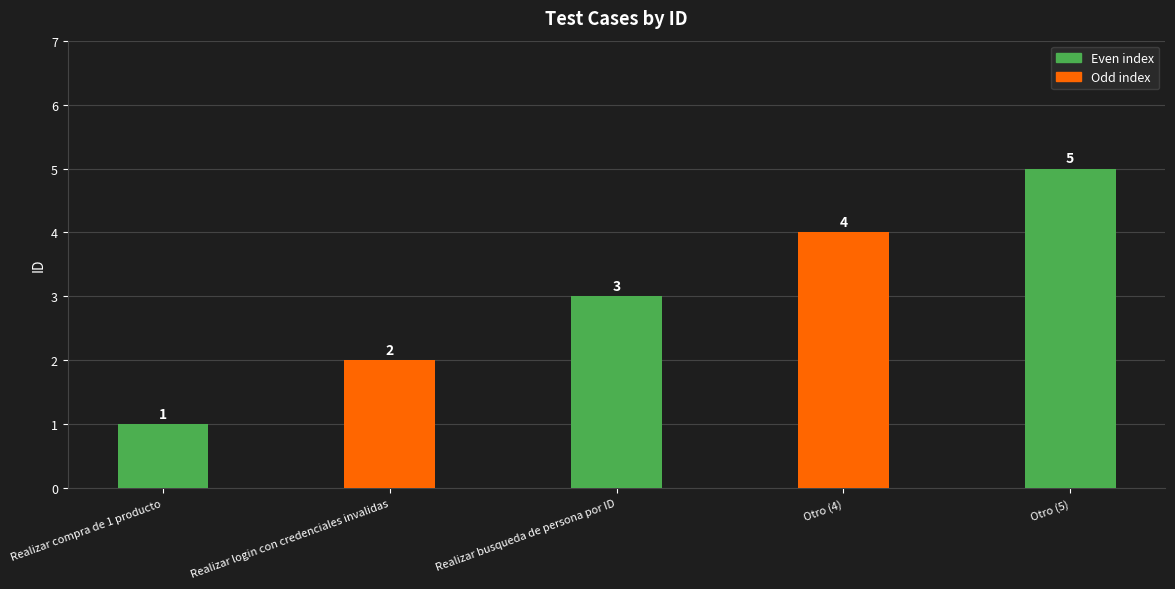

Reading left to right, list all the values displayed in this chart.

Realizar compra de 1 producto=1	Realizar login con credenciales invalidas=2	Realizar busqueda de persona por ID=3	Otro (4)=4	Otro (5)=5